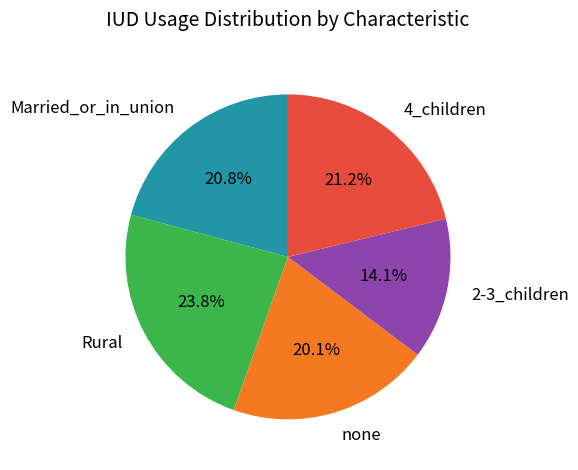

Is there a majority slice in this chart?

No